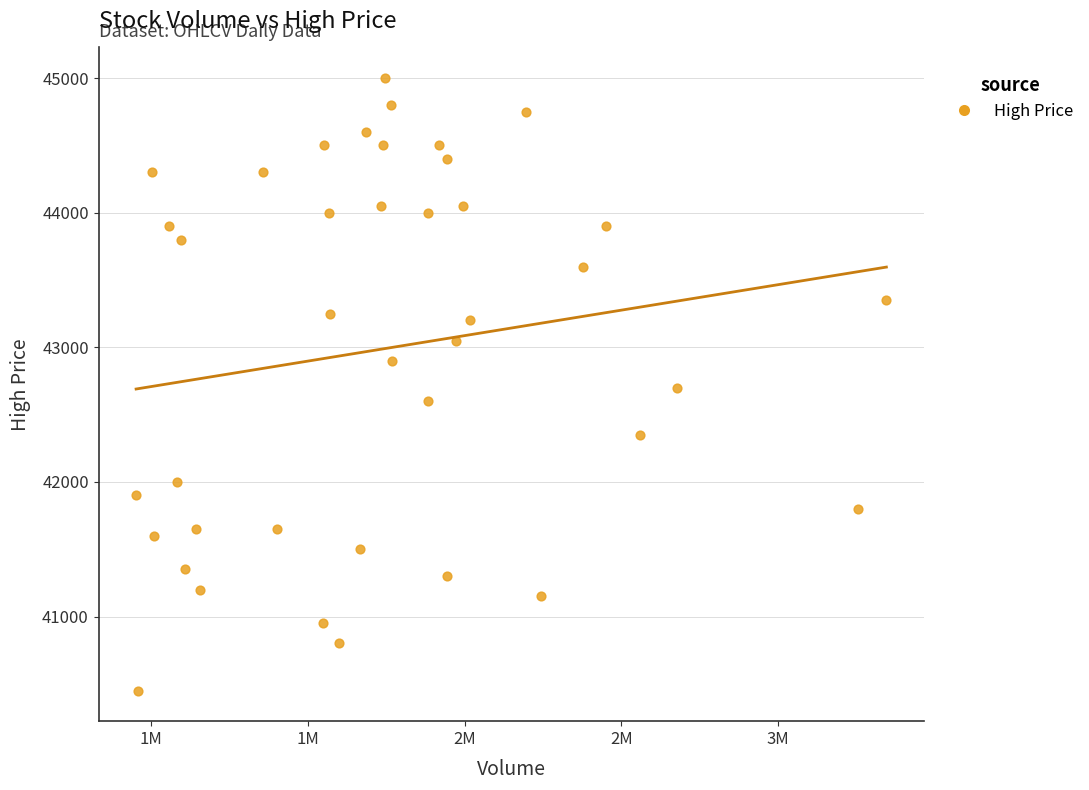

What is the range of X values (max minus min)?

2392736